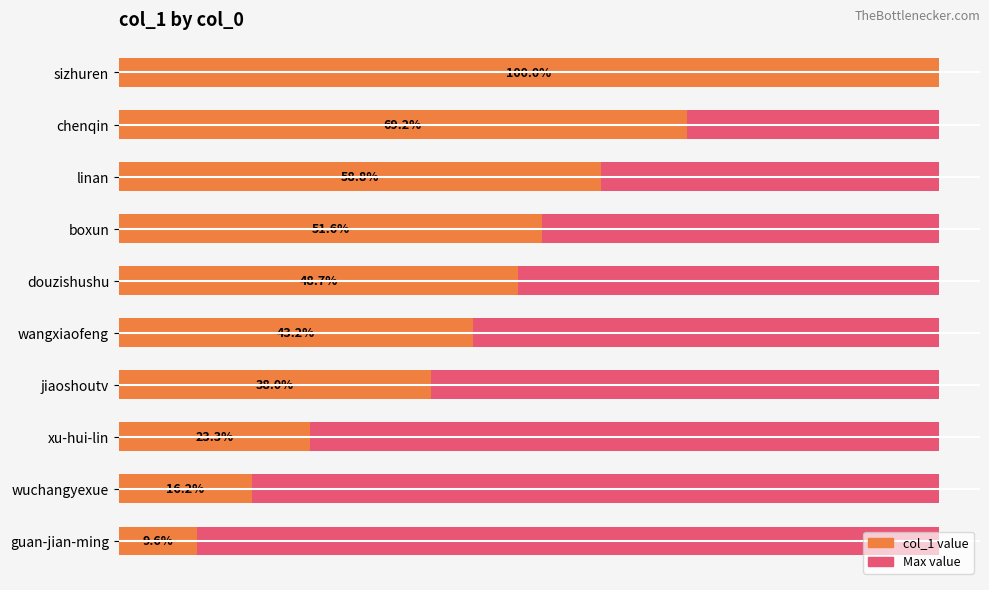

How many distinct data groups are displayed?

2